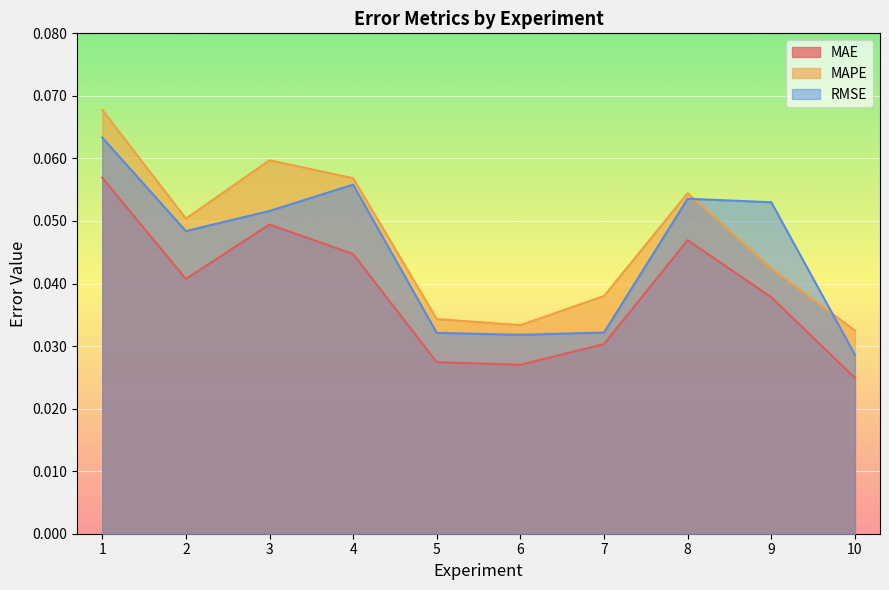

Is it true that MAE equals 0.0 at 7?

True